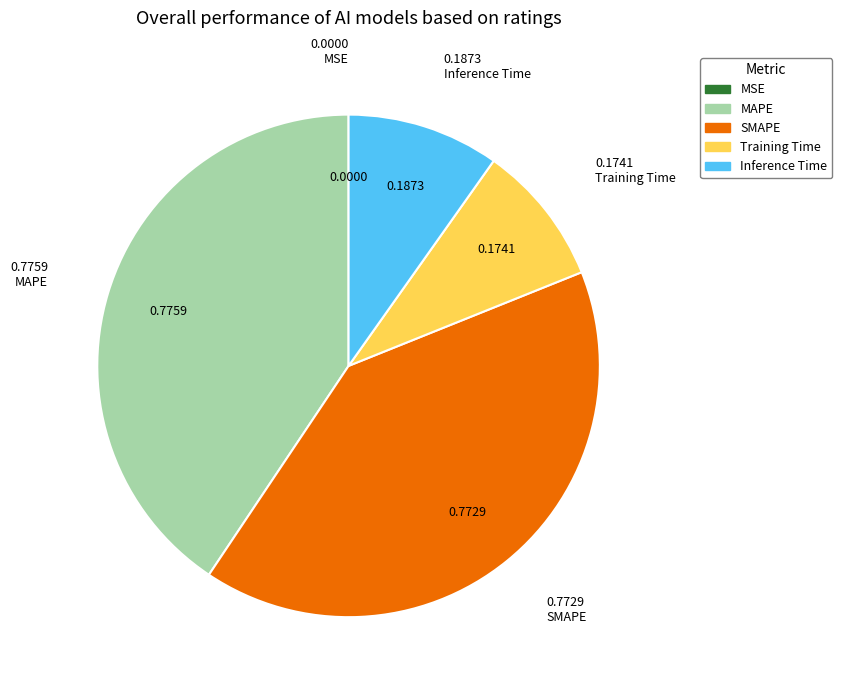

Is Training Time the majority of the pie?

No